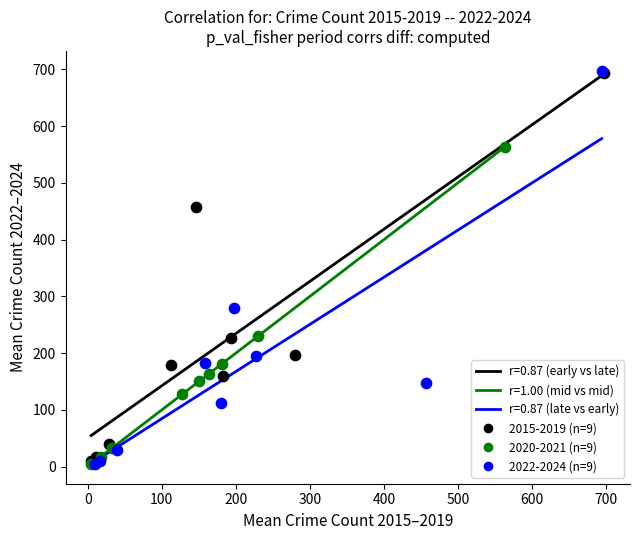

Which series has the largest Y range (max minus min)?

2022-2024 (n=9)